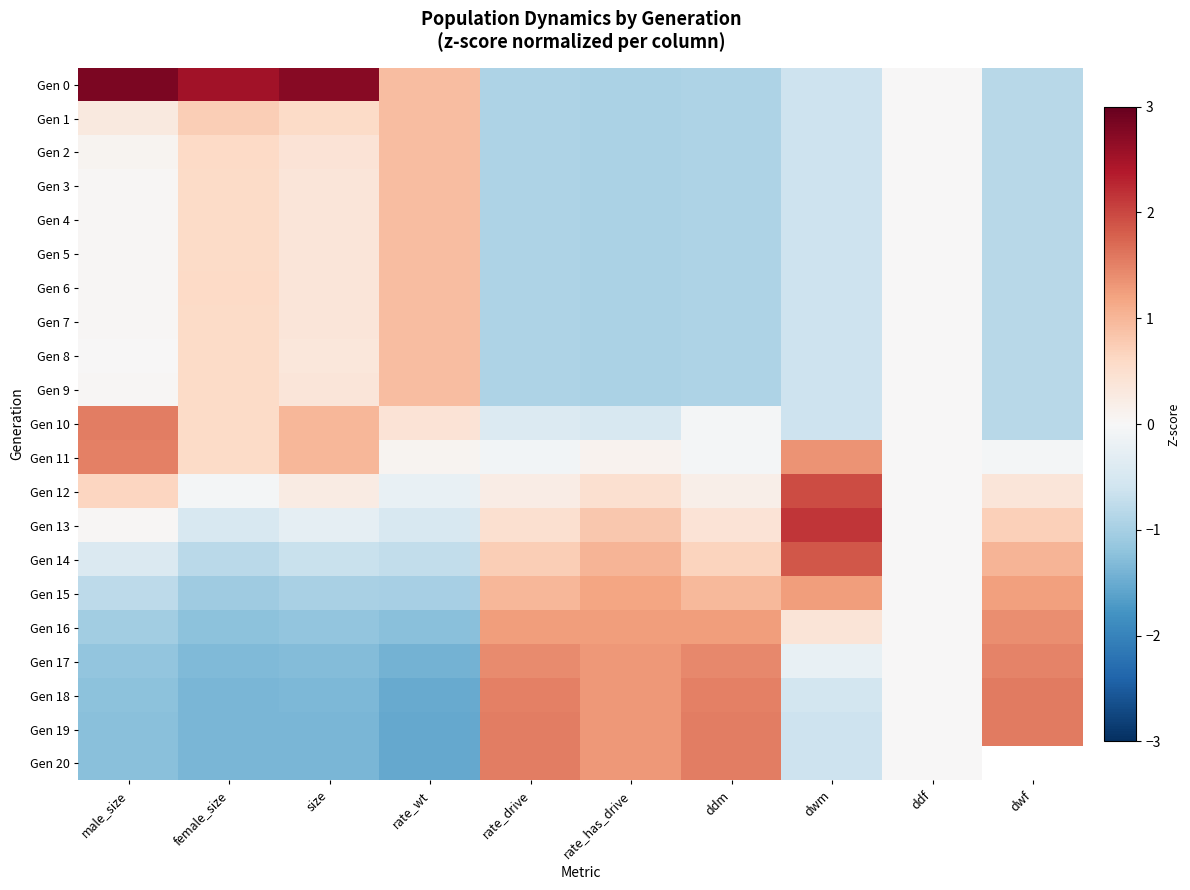

Which category has the highest value across all series?

male_size